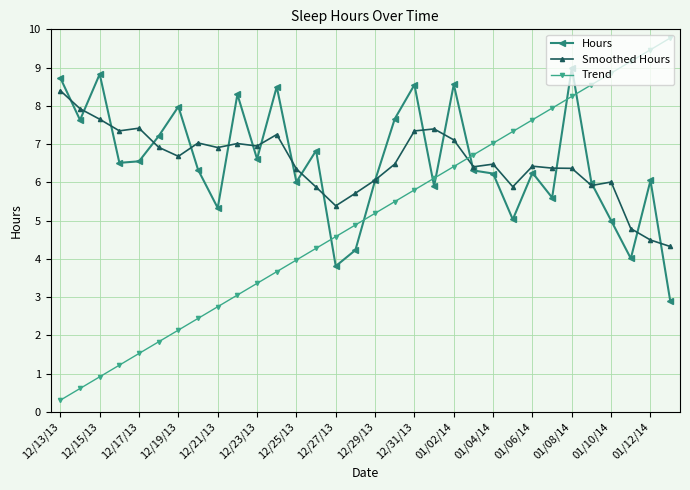

True or false: Trend has more than 0 points higher than both neighbors.

False